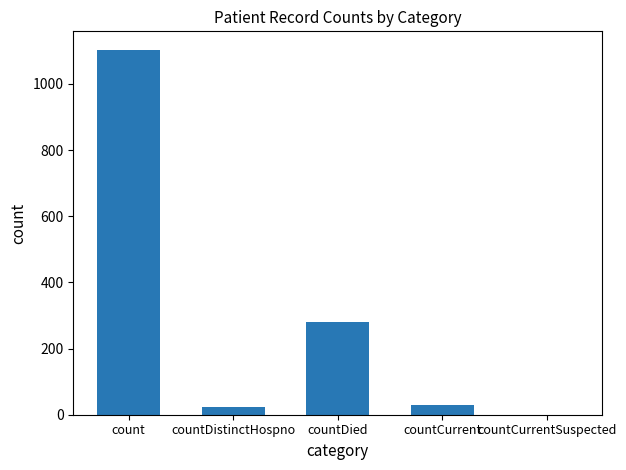

Count the number of data series in this chart.

1